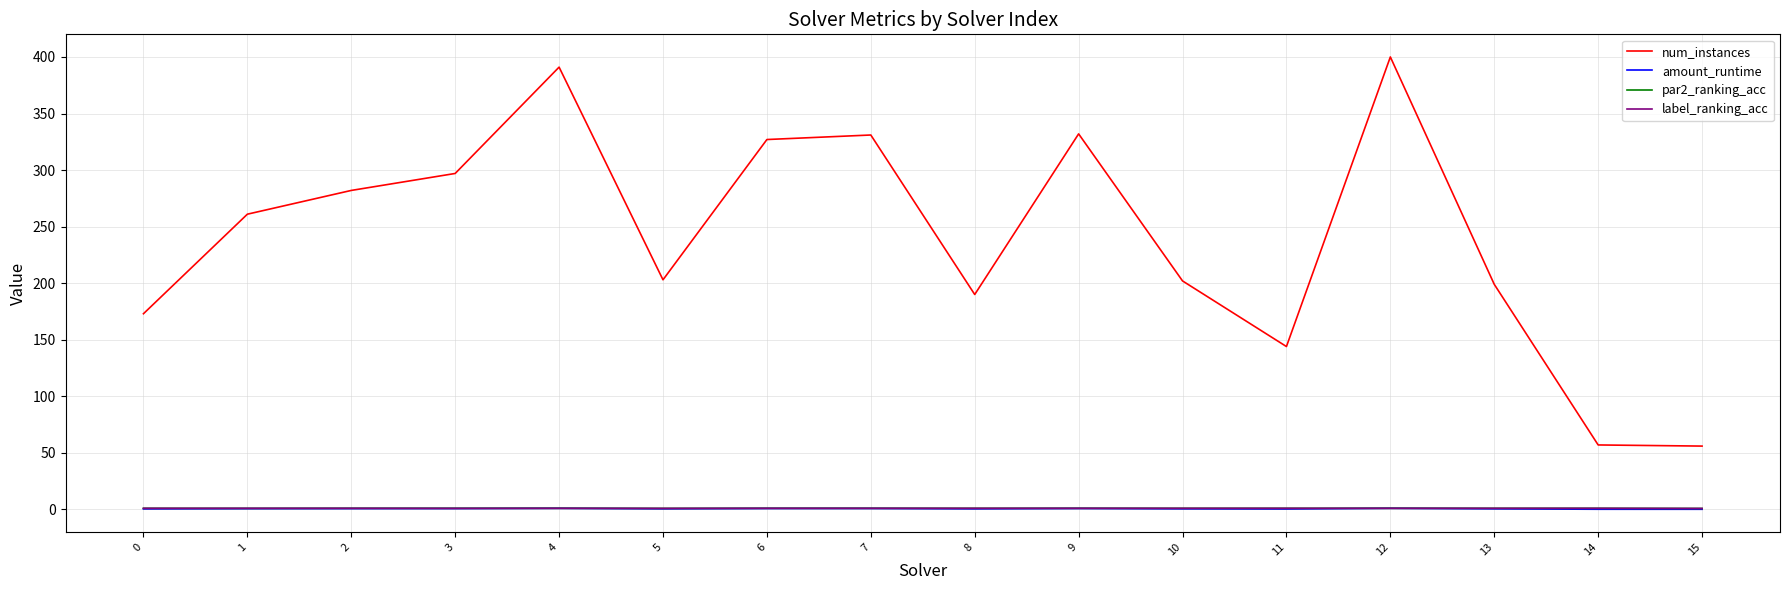

Which series has the largest range (max minus min)?

num_instances